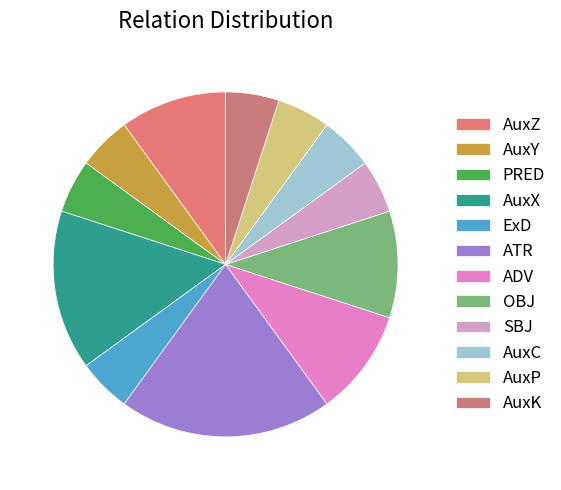

Between SBJ and OBJ, which is larger?

OBJ